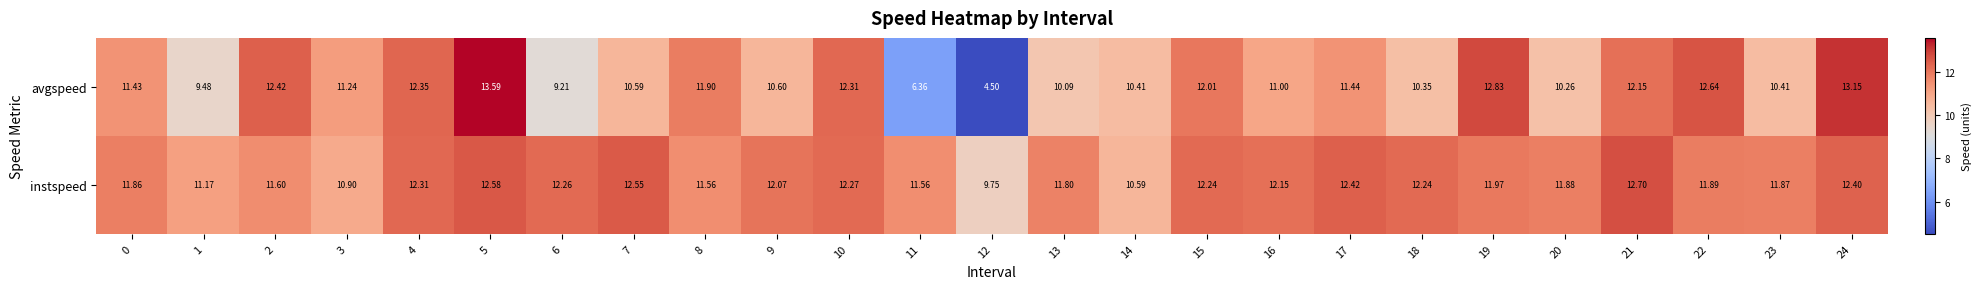

Which series has the widest spread of values?

avgspeed